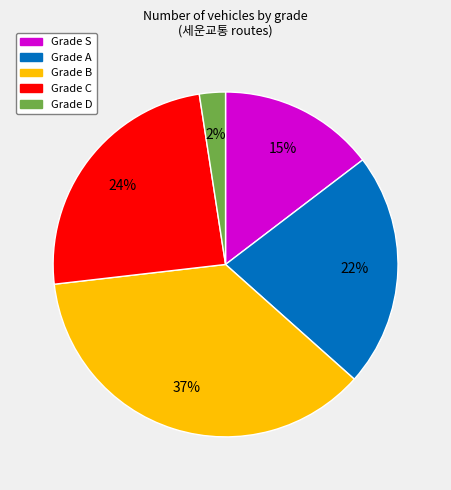

Rank the categories by value from highest to lowest.

Grade B, Grade C, Grade A, Grade S, Grade D